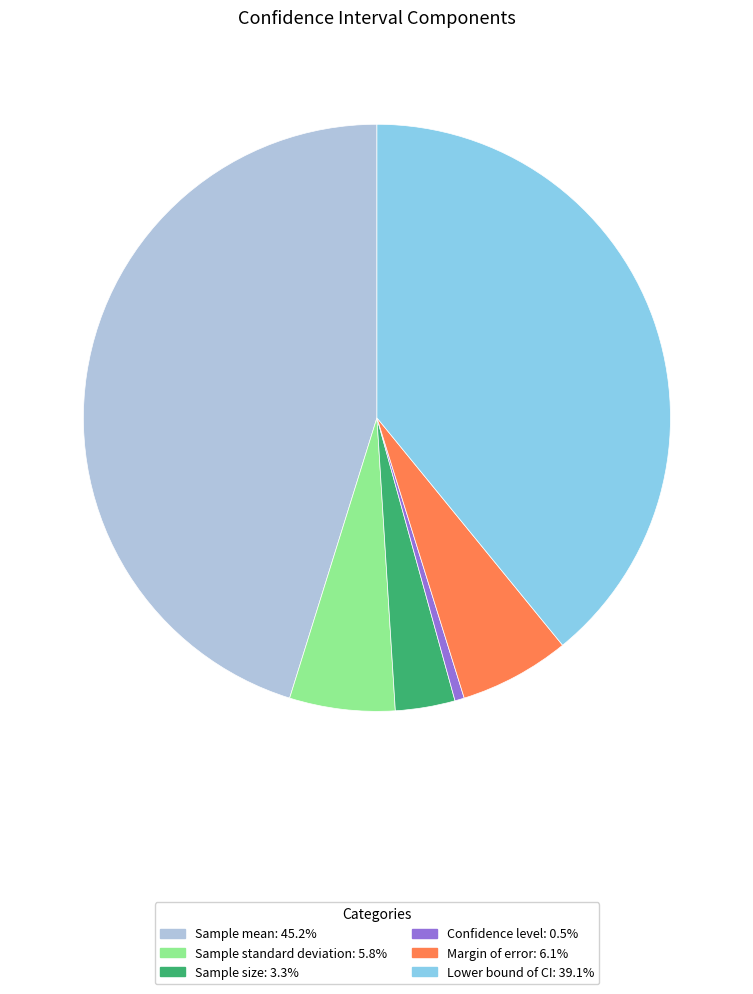

What is the largest slice in the pie chart?

Sample mean